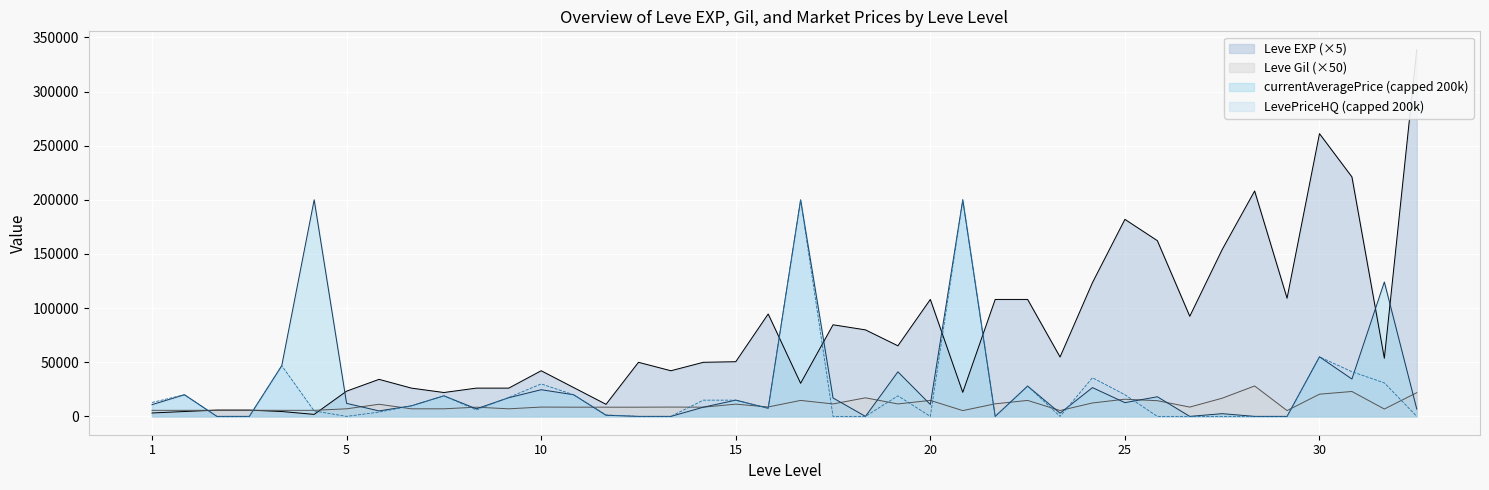

What is the approximate value of Leve Gil at 25, to the nearest 100?

15800